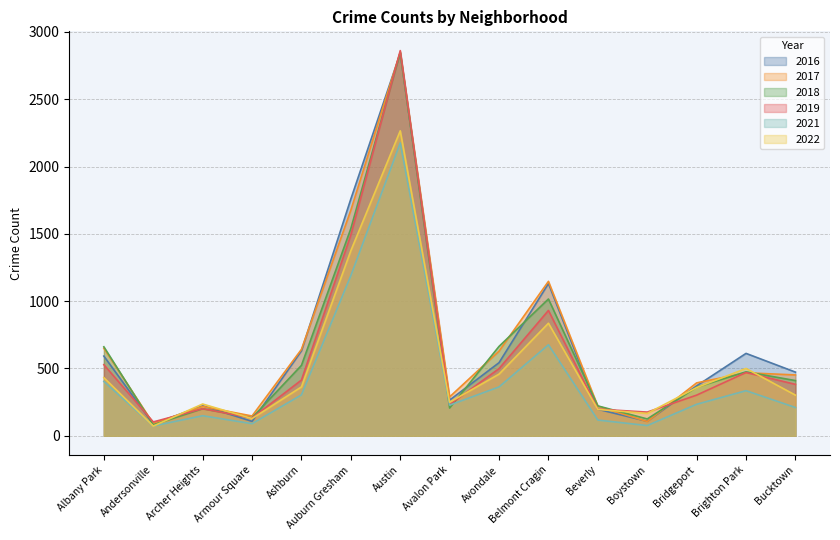

In 2022, how many points are higher than both neighbors (excluding endpoints)?

4